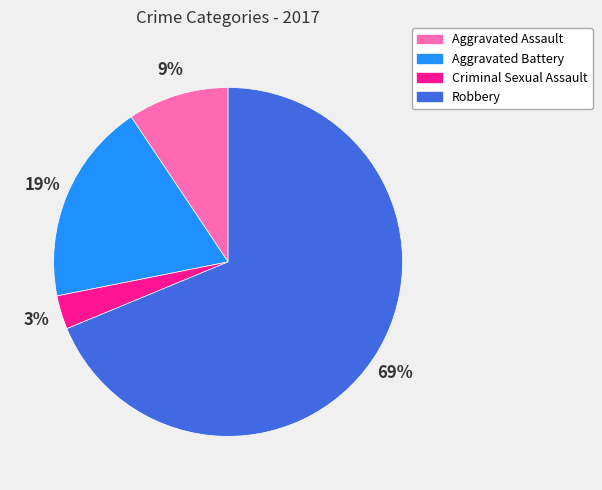

What percentage is the Aggravated Battery slice, to the nearest percent?

19%